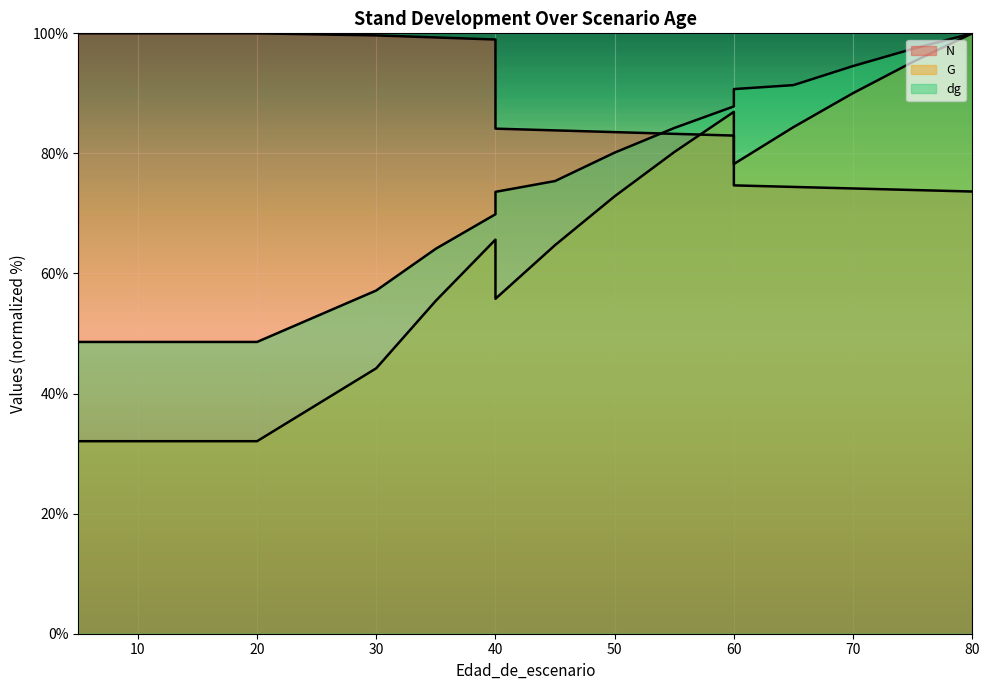

What is the sum of all G values?

1166.1